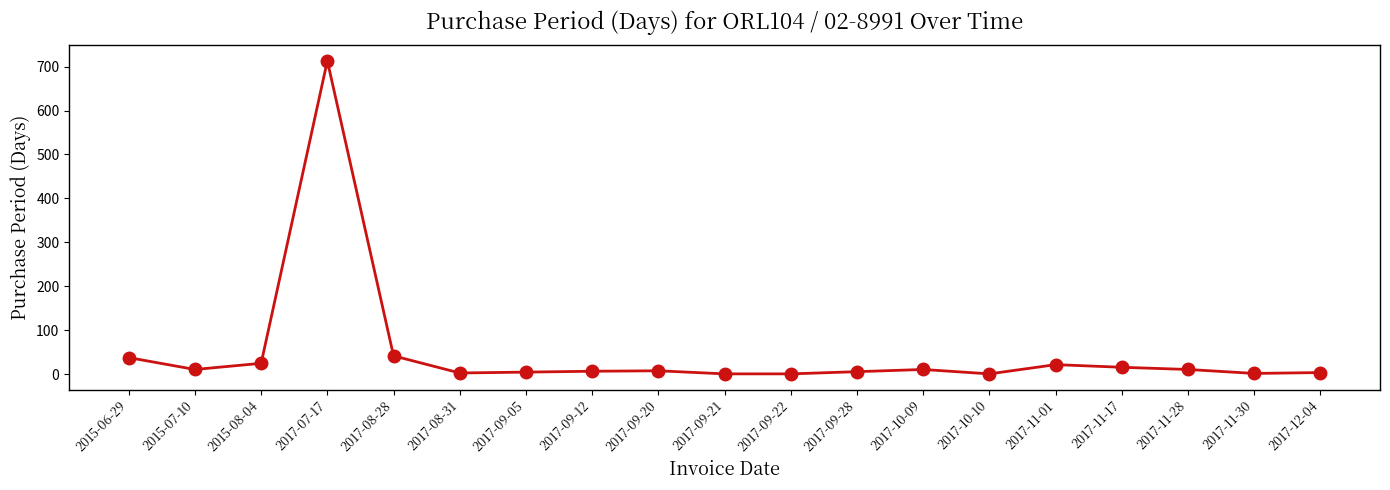

What is the sum of all values?

927